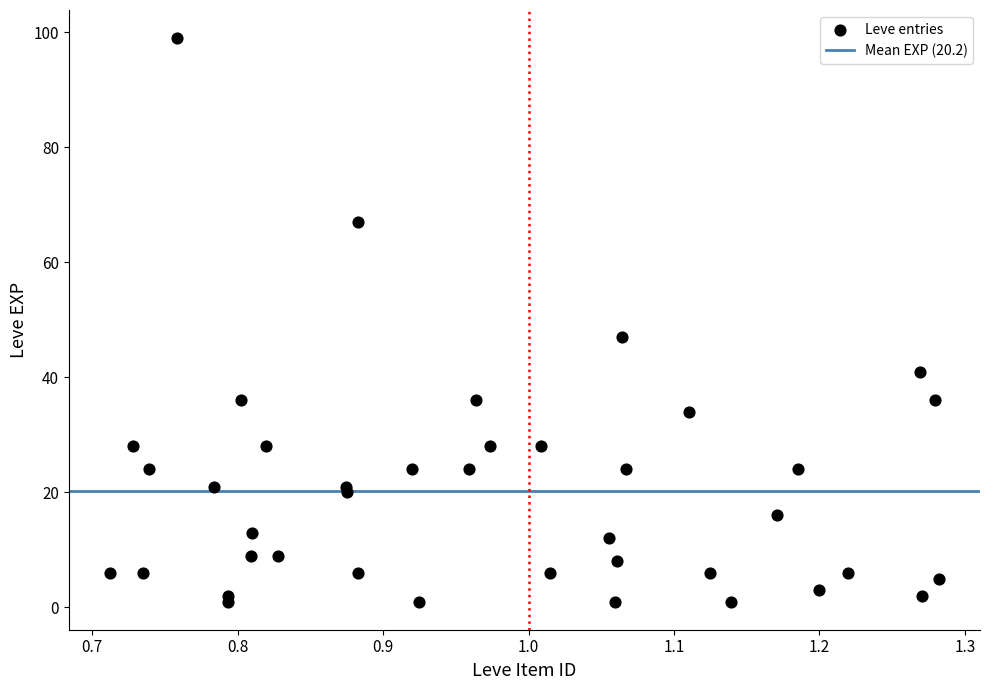

What Y value in the scatter plot is closest to 50?

47